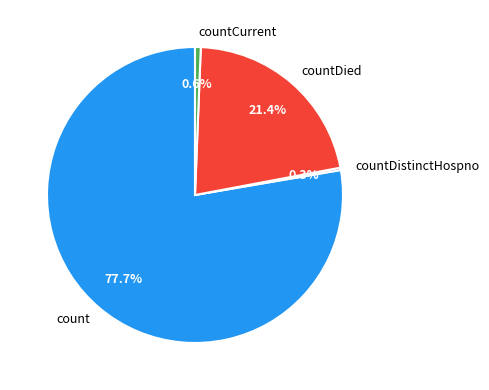

To the nearest percent, what is the average slice percentage?

25%